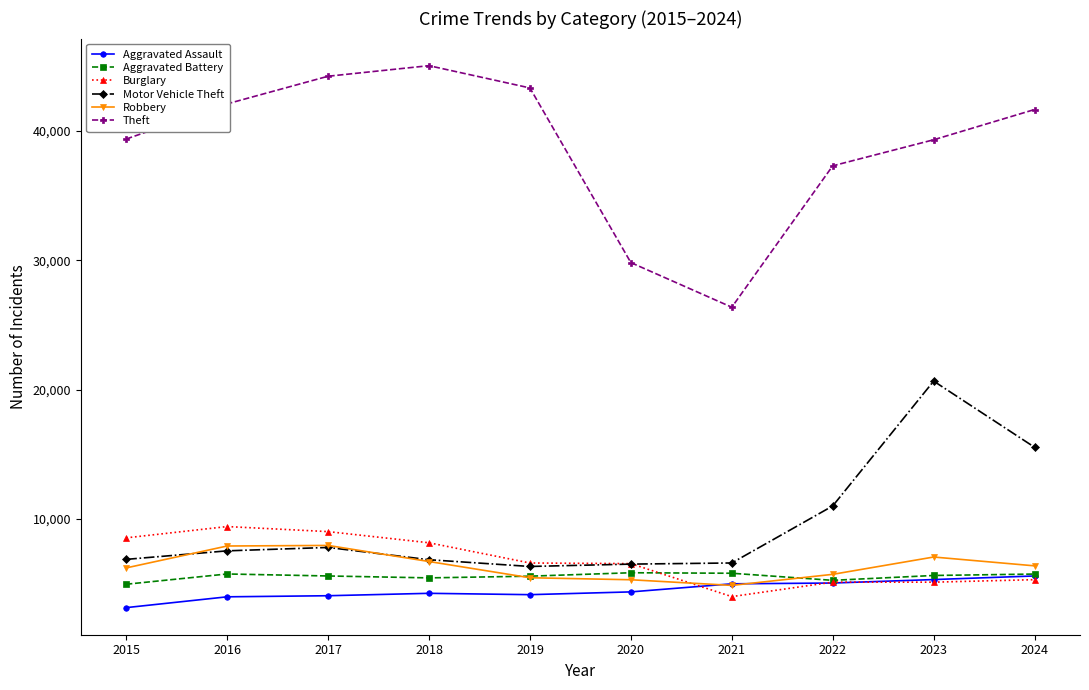

Where does the Theft series first go above 41638?

2016